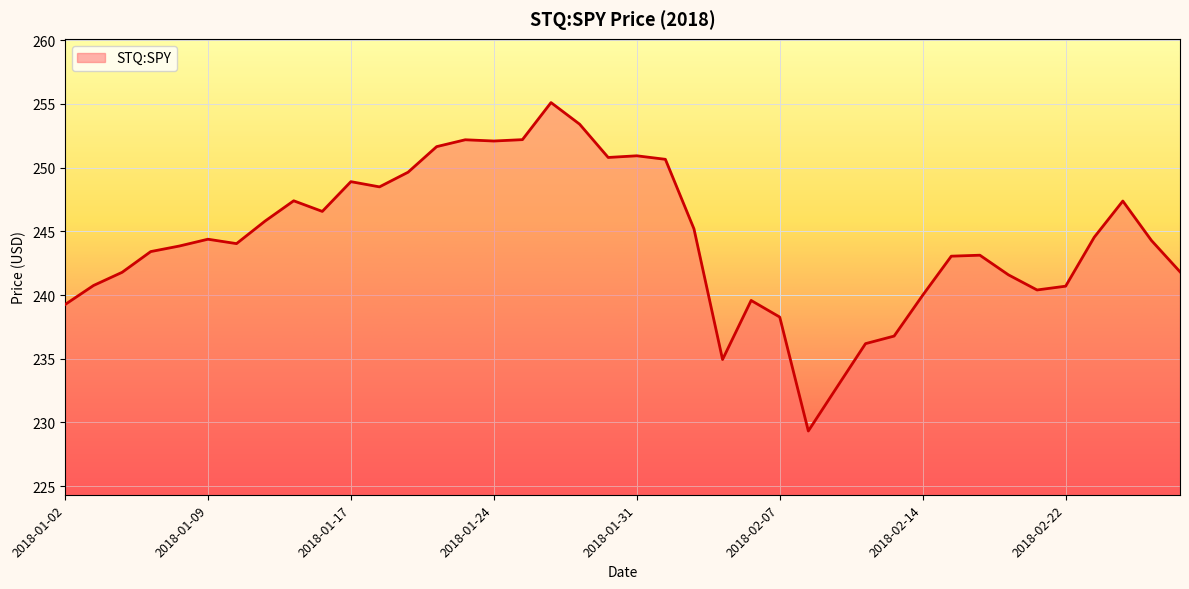

What is the greatest value displayed?

255.1